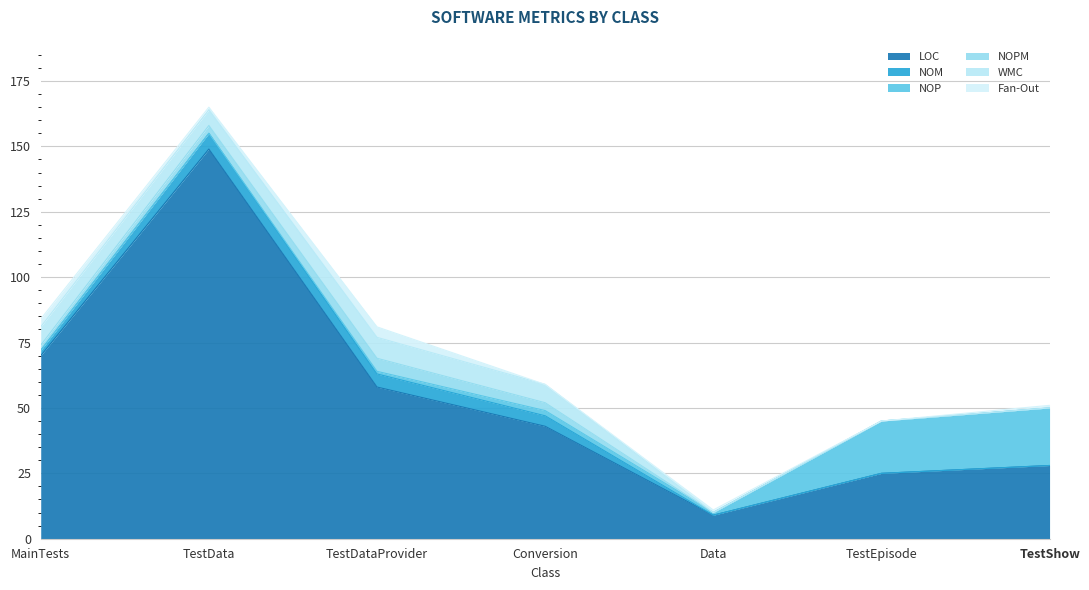

Does the chart display data point markers on the line(s)?

No